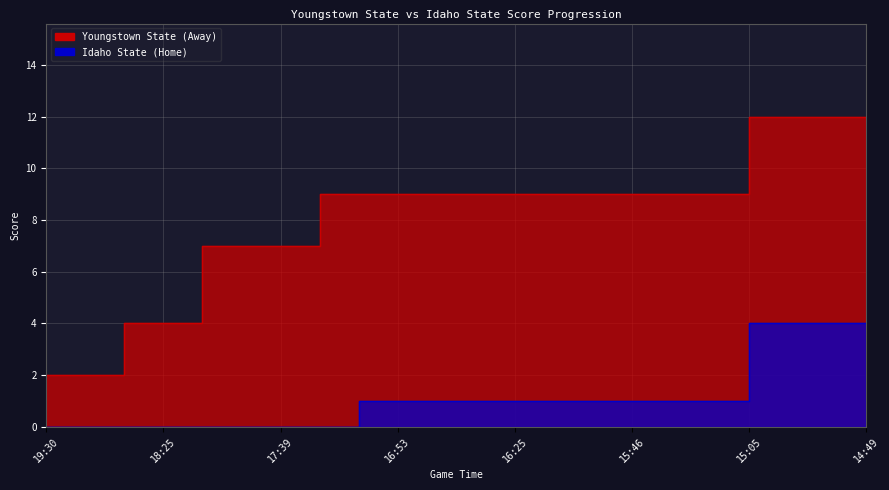

Reading left to right, transcribe all the data shown in this chart.

Youngstown State (Away): 2	2	4	4	7	7	7	9	9	9	9	9	9	9	9	9	9	9	12	12	12	12
Idaho State (Home): 0	0	0	0	0	0	0	0	1	1	1	1	1	1	1	1	1	1	4	4	4	4